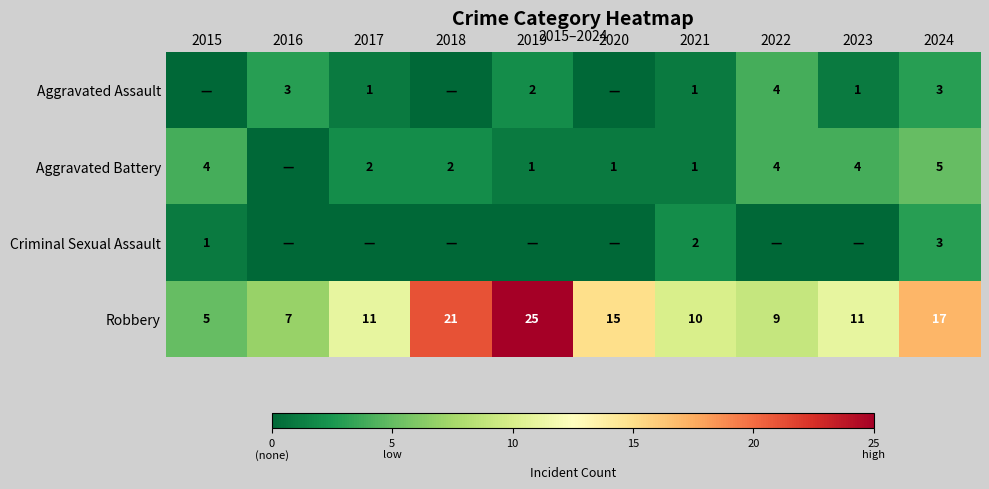

Is the value of Robbery at 2020 greater than the value of Aggravated Battery at 2024?

Yes